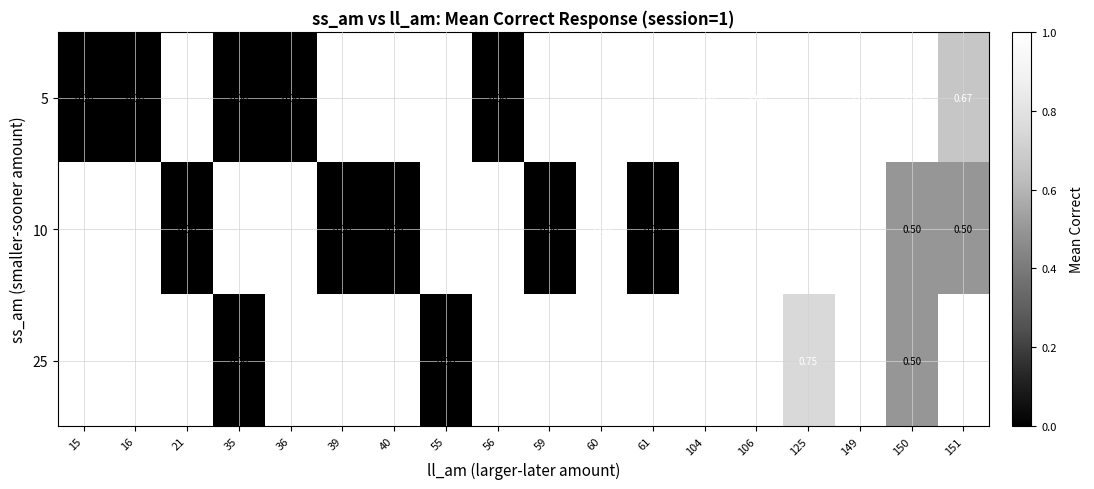

List the series in order of their overall mean, lowest first.

5, 10, 25